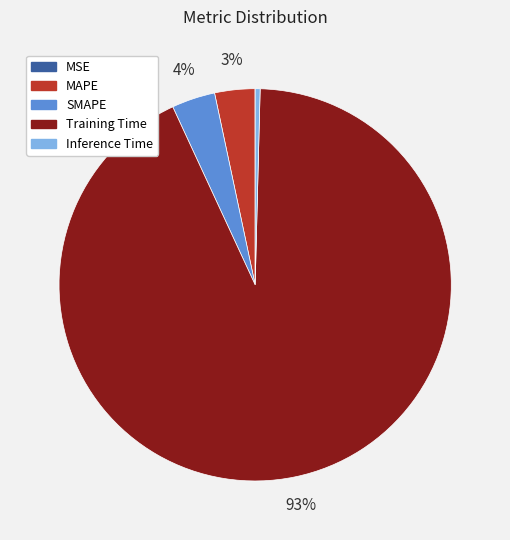

True or false: MAPE accounts for 9% of the total.

False